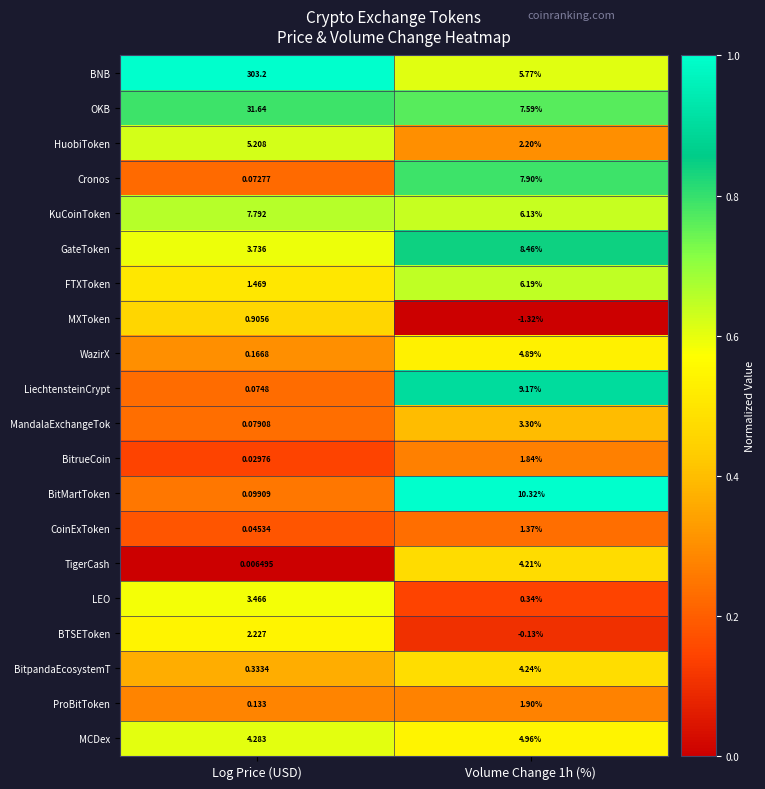

Count the number of categories in the chart.

2